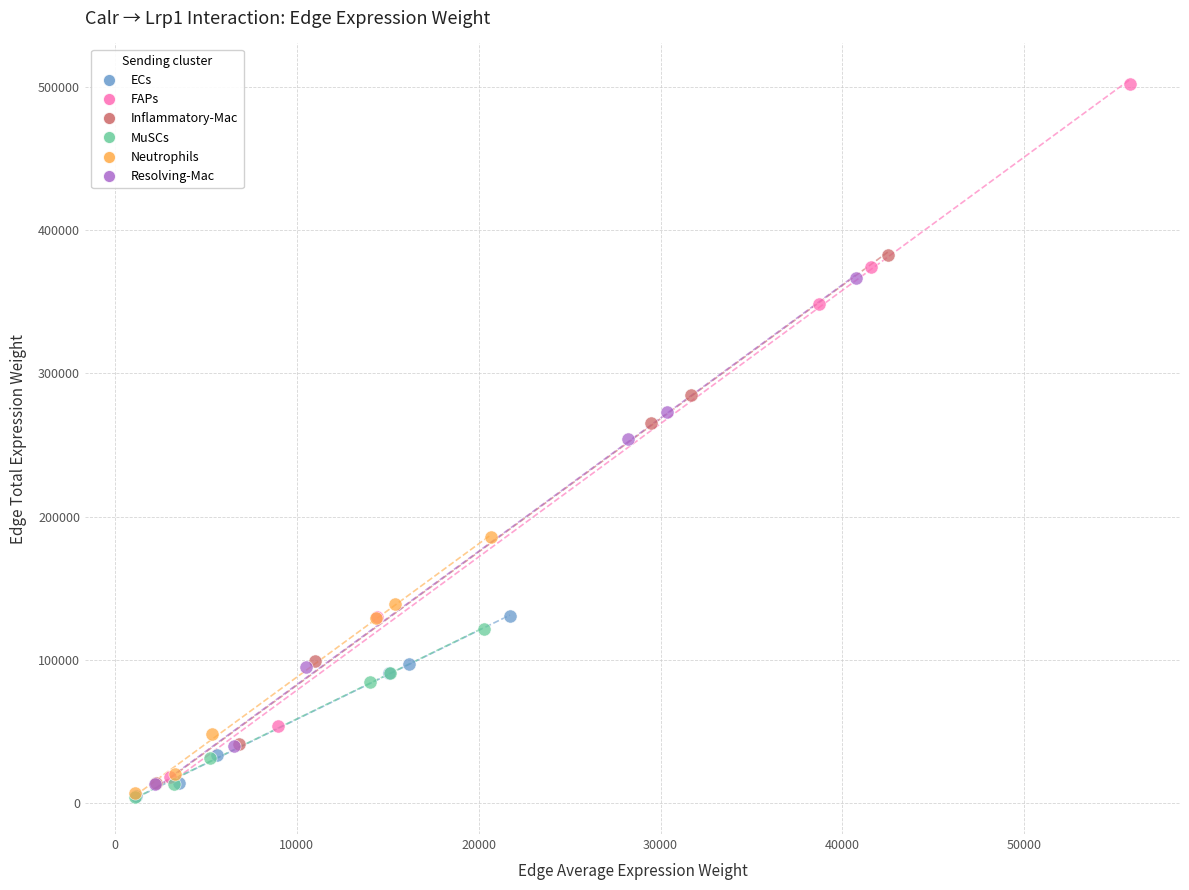

Which series reaches the maximum Y coordinate?

FAPs